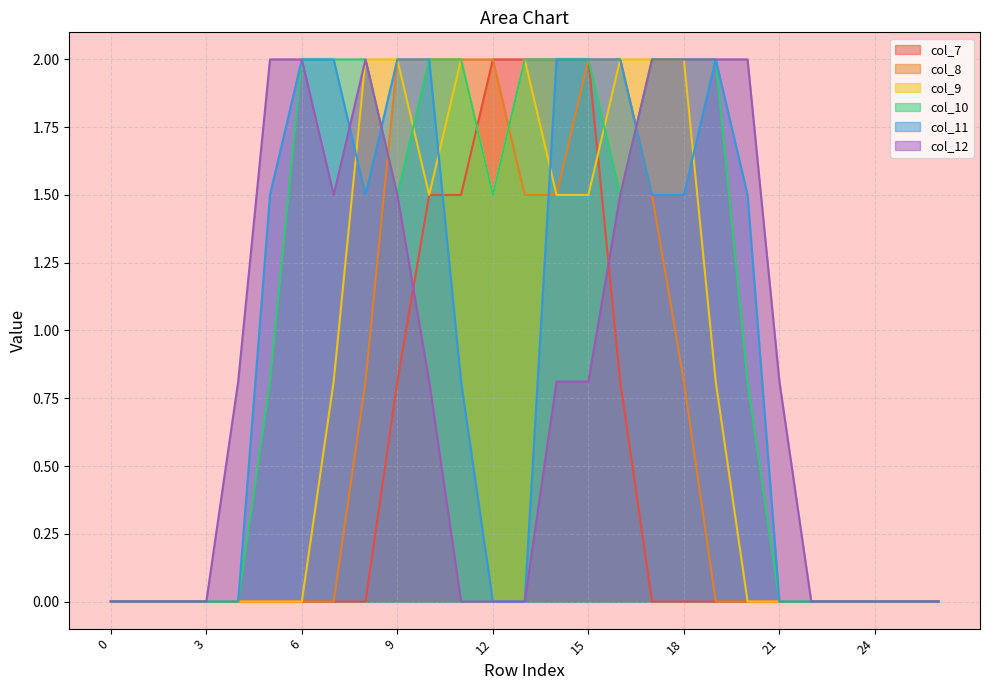

Rank the series by their maximum value, from highest to lowest.

col_7, col_8, col_9, col_10, col_11, col_12